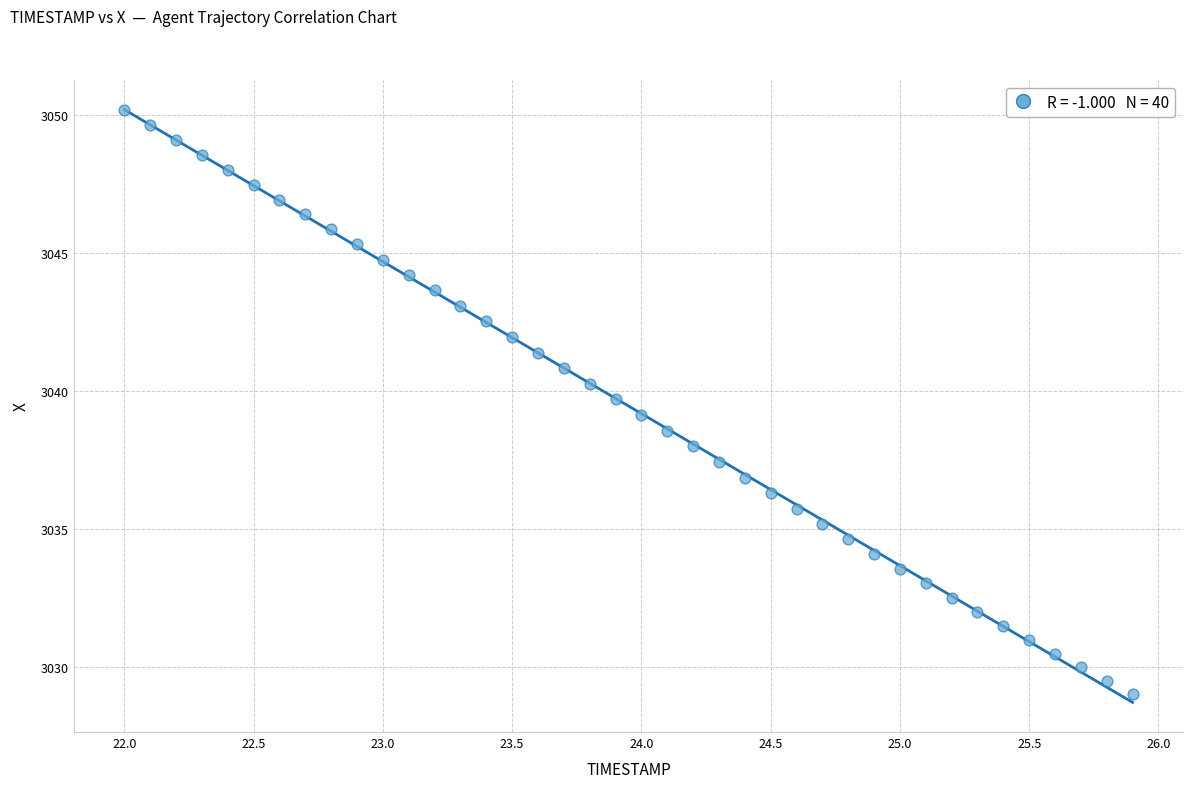

What is the range of Y values (max minus min)?

21.1